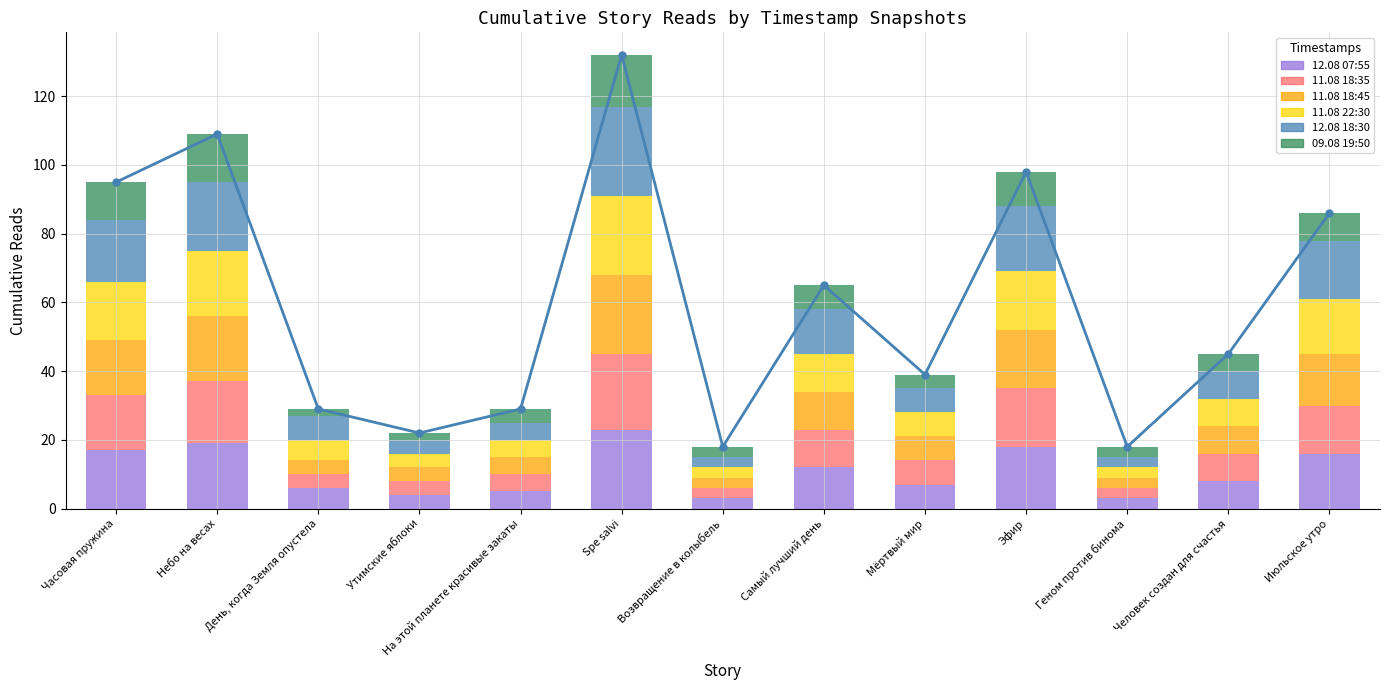

The value of 12.08 07:55 at Spe salvi is 23. True or false?

True